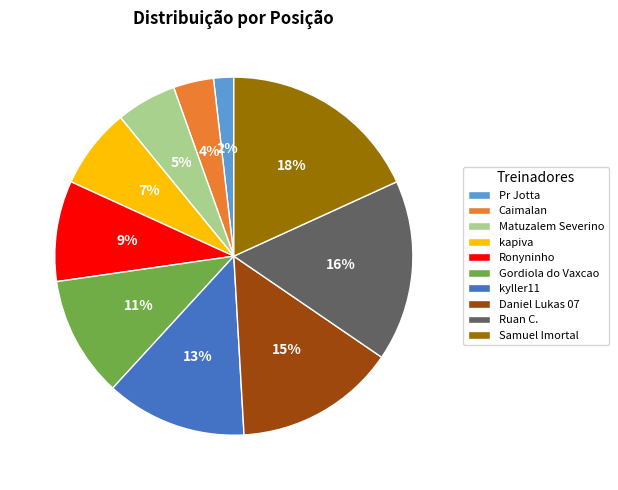

Count the number of slices in the pie.

10